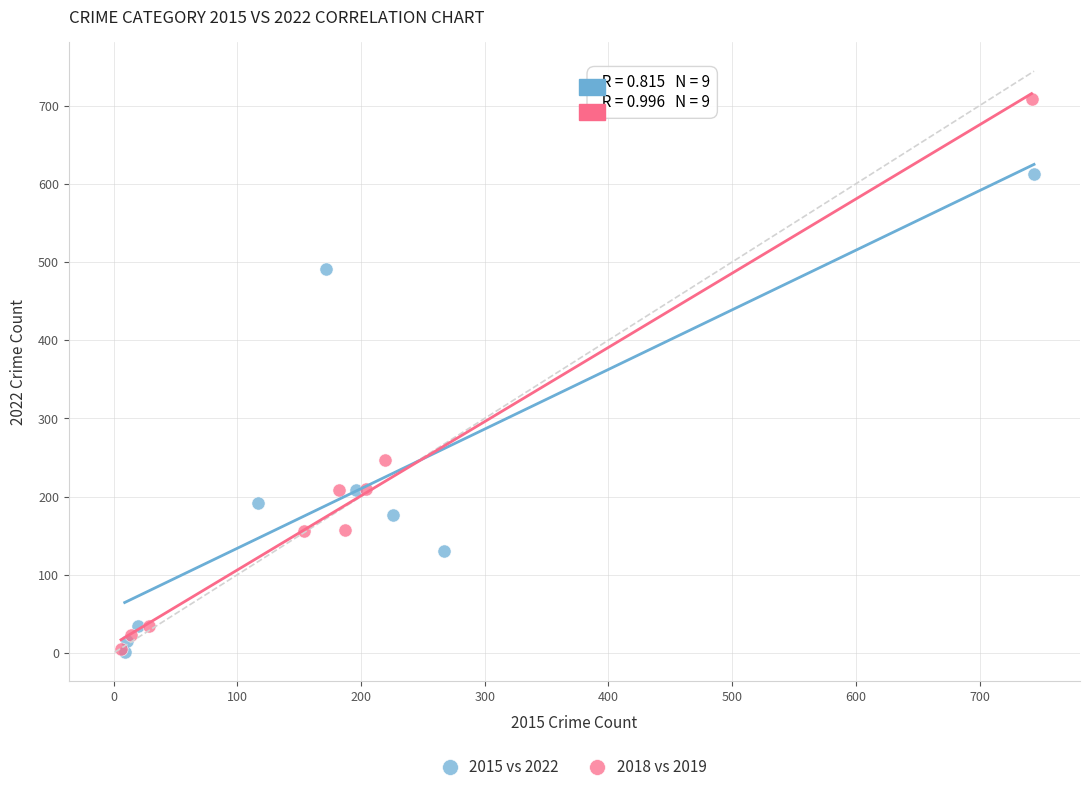

Which series has the largest Y range (max minus min)?

2018 vs 2019